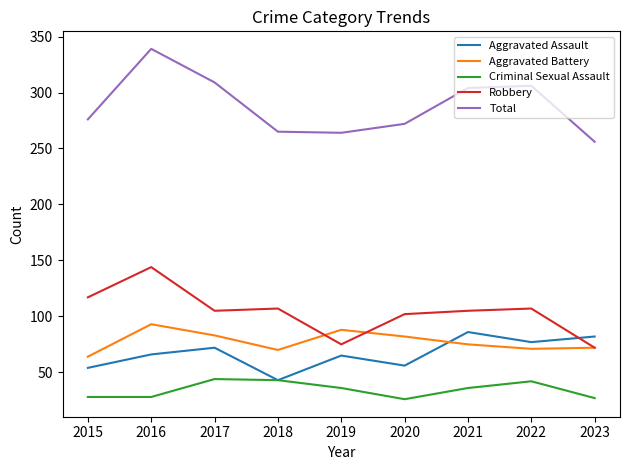

Is it true that Aggravated Assault equals 43 at 2018?

True